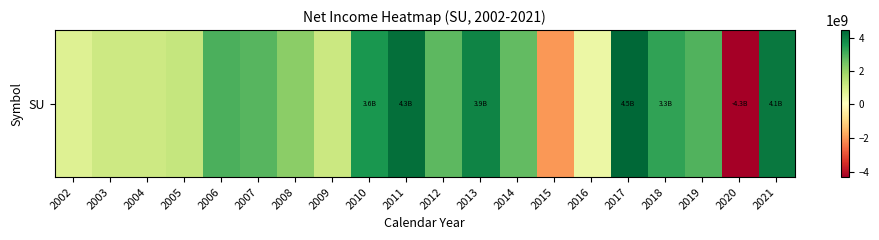

What is the minimum value shown in the chart?

-4319000000